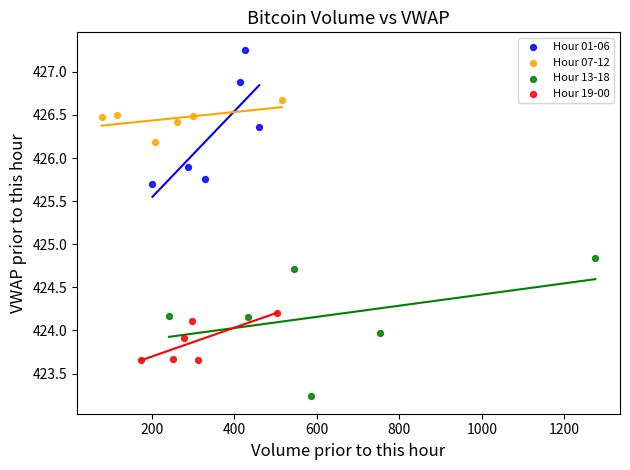

Which series reaches the minimum Y coordinate?

Hour 13-18